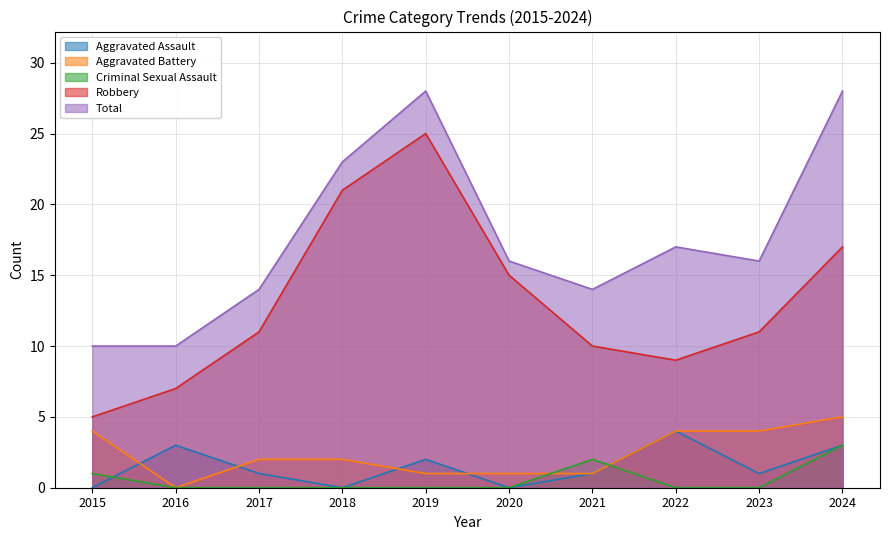

True or false: Aggravated Assault and Total cross at least once.

False